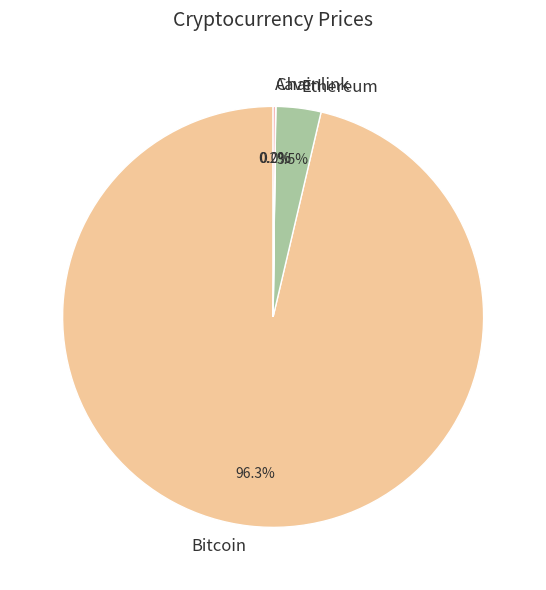

What percentage is NOT represented by Ethereum?

96.5%